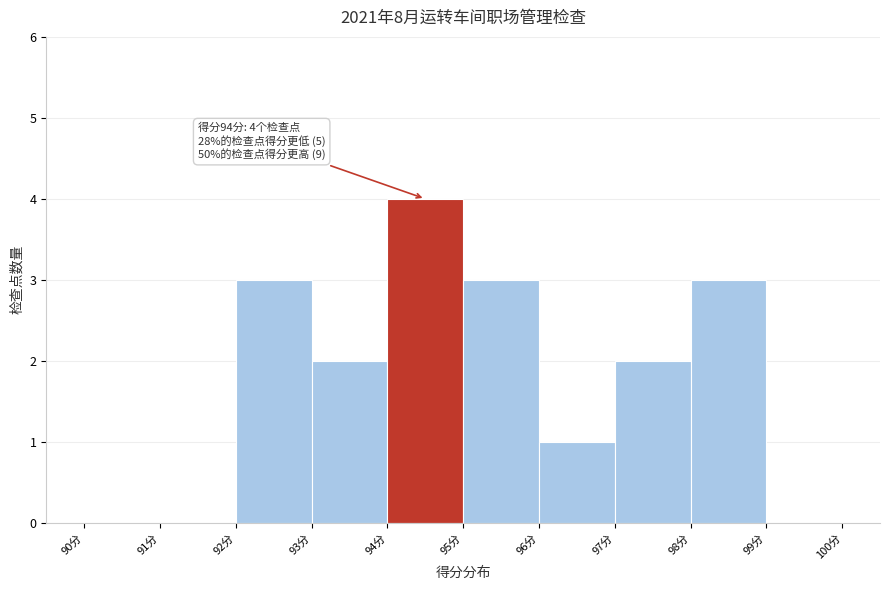

Which range on the x-axis has the tallest bar?

94 to 95